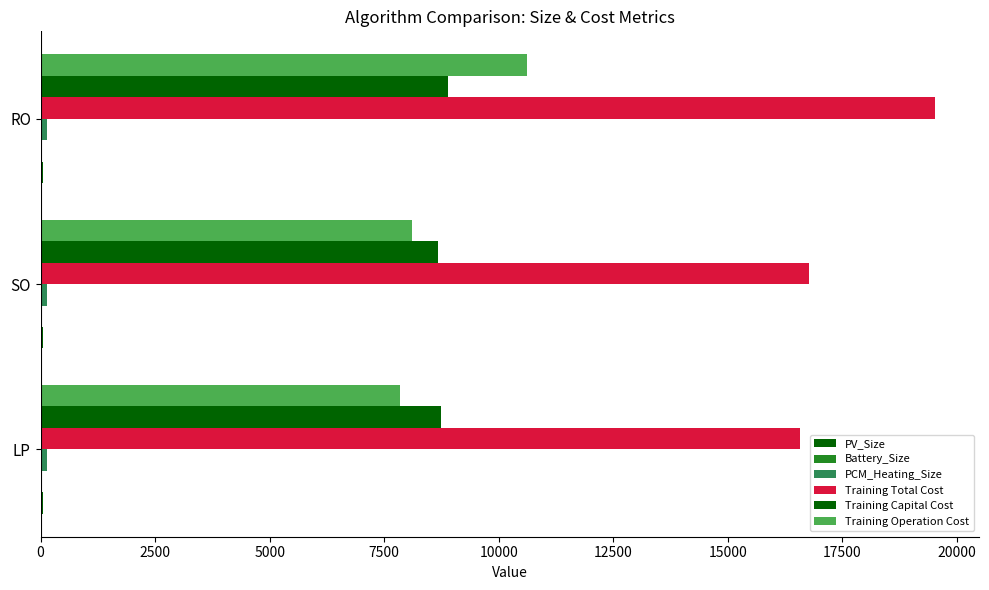

How many series are shown in this chart?

6